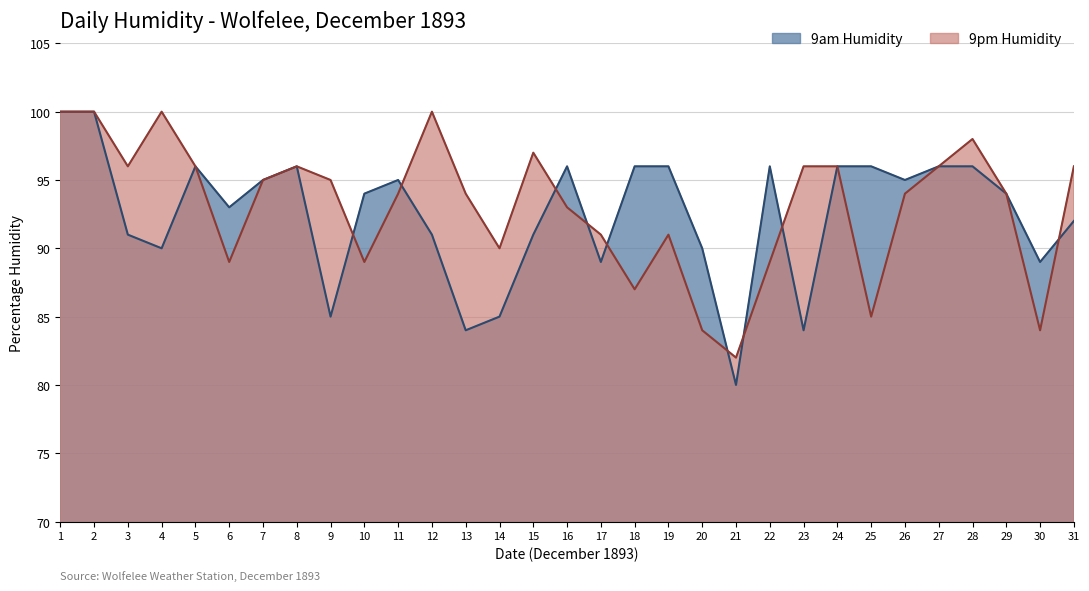

What are all the series names shown in the legend?

9am Humidity, 9pm Humidity